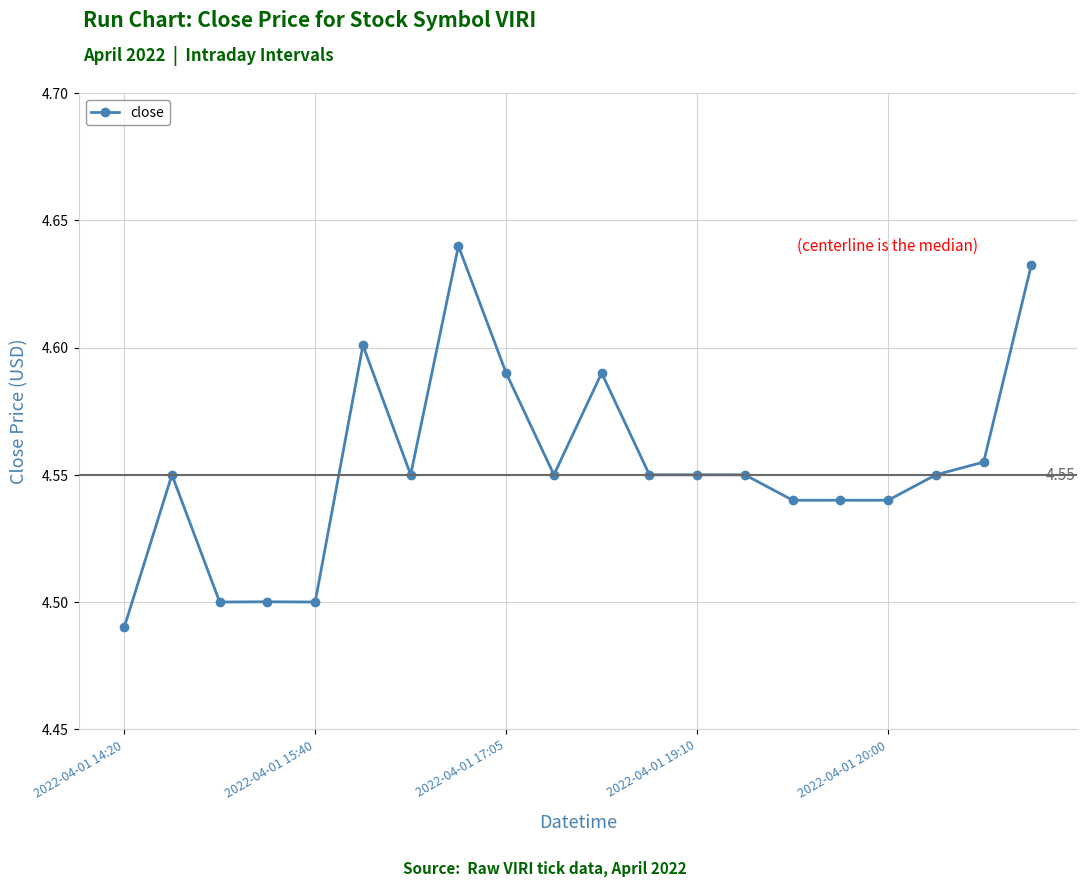

True or false: the data has more than 1 interior local peaks.

True